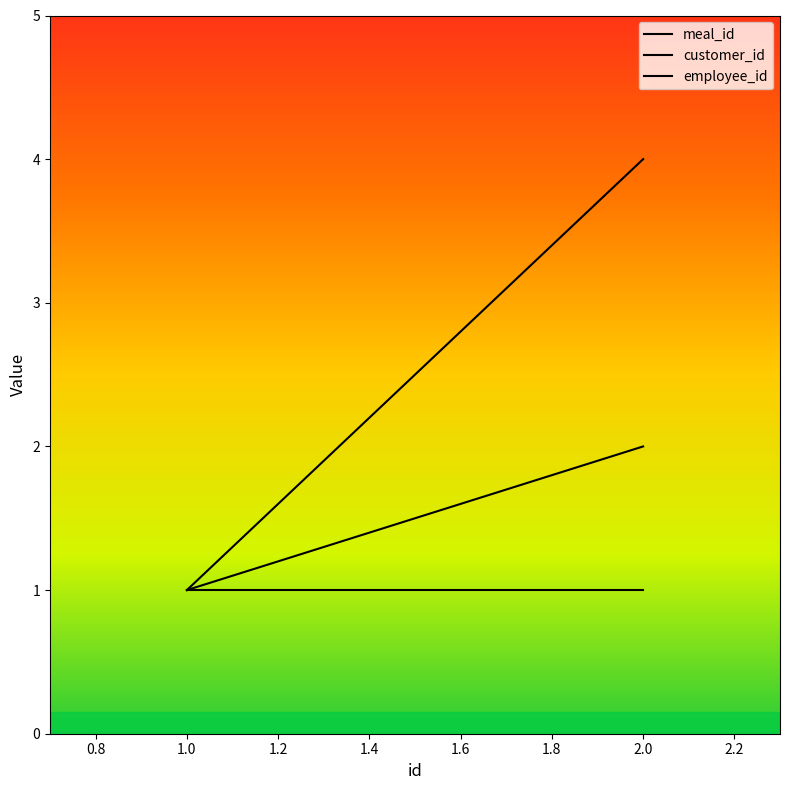

Does the chart display data point markers on the line(s)?

No